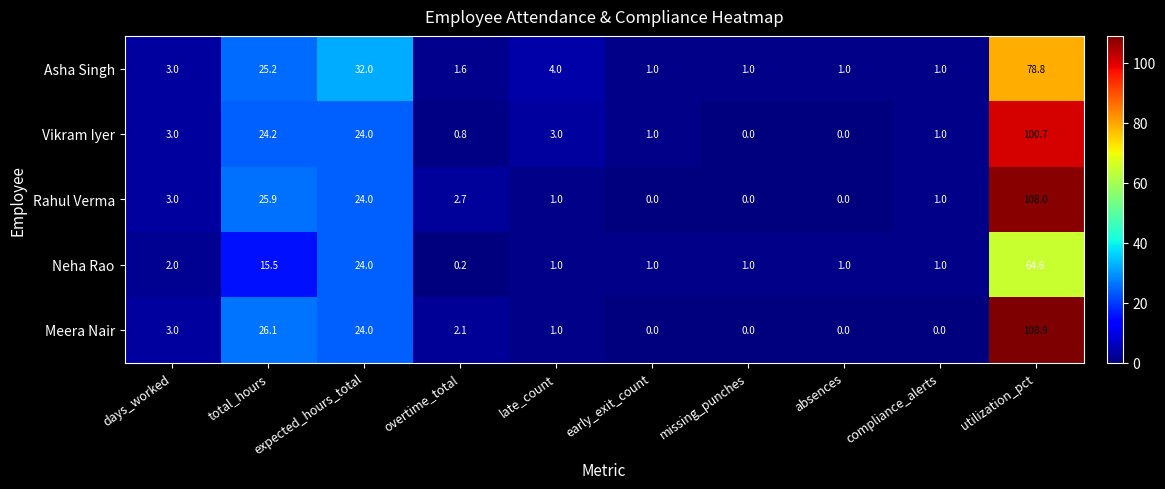

Is it true that Neha Rao equals 15.5 at total_hours?

True